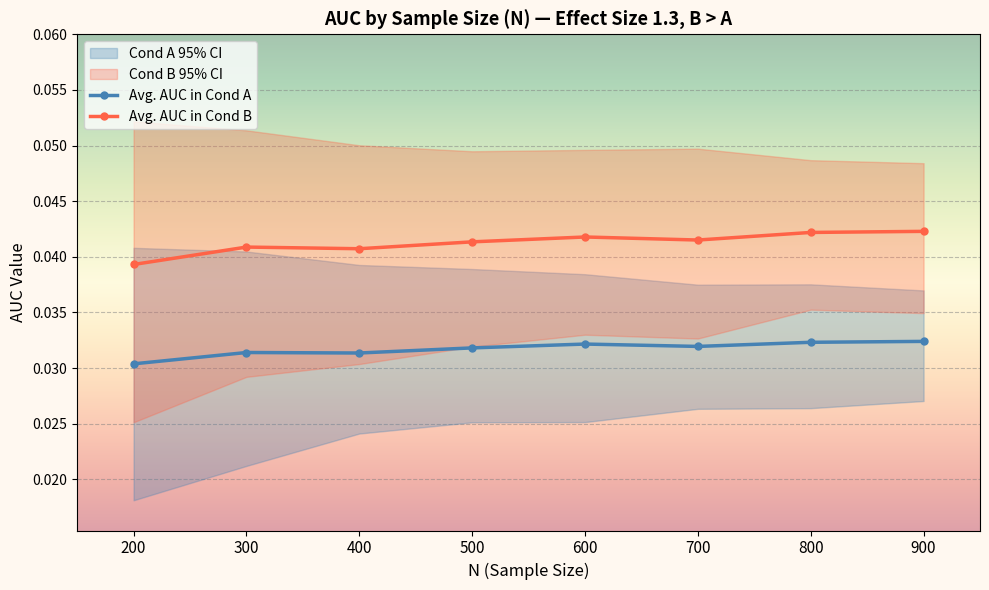

Between 400 and 800, which is larger?

800